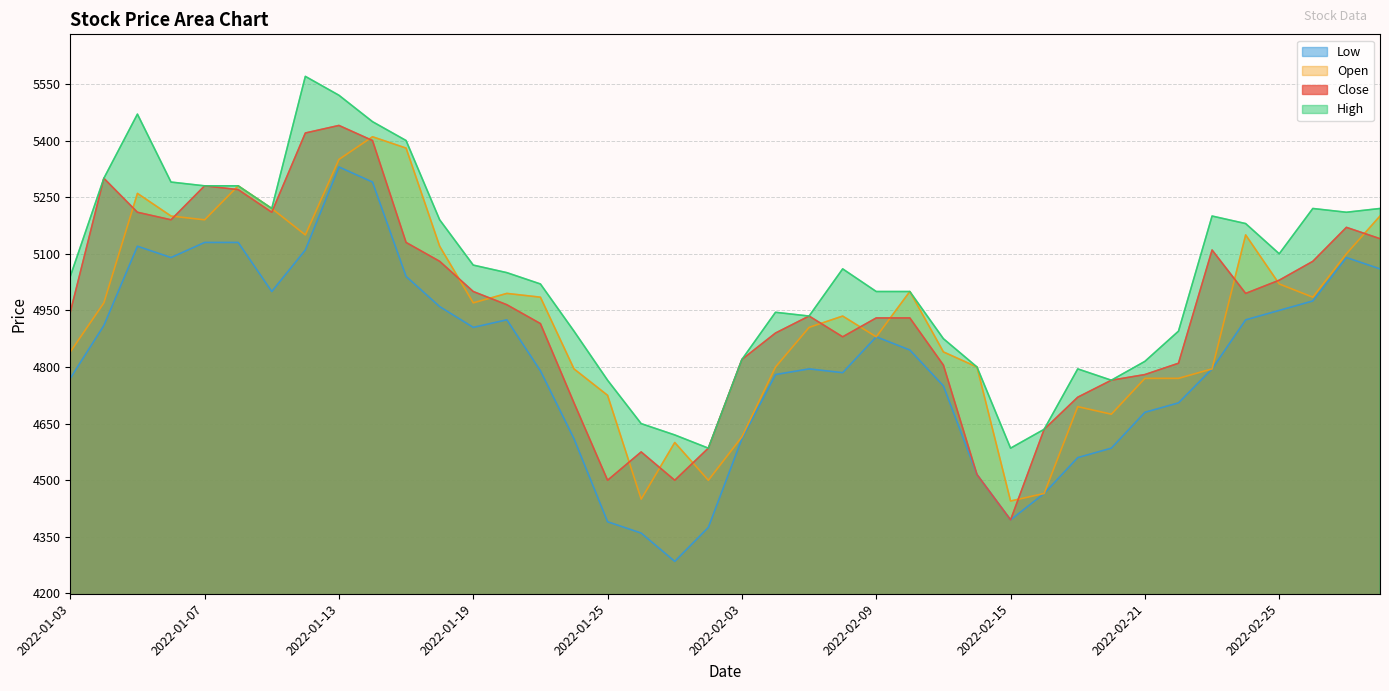

Which series has the largest range (max minus min)?

Close